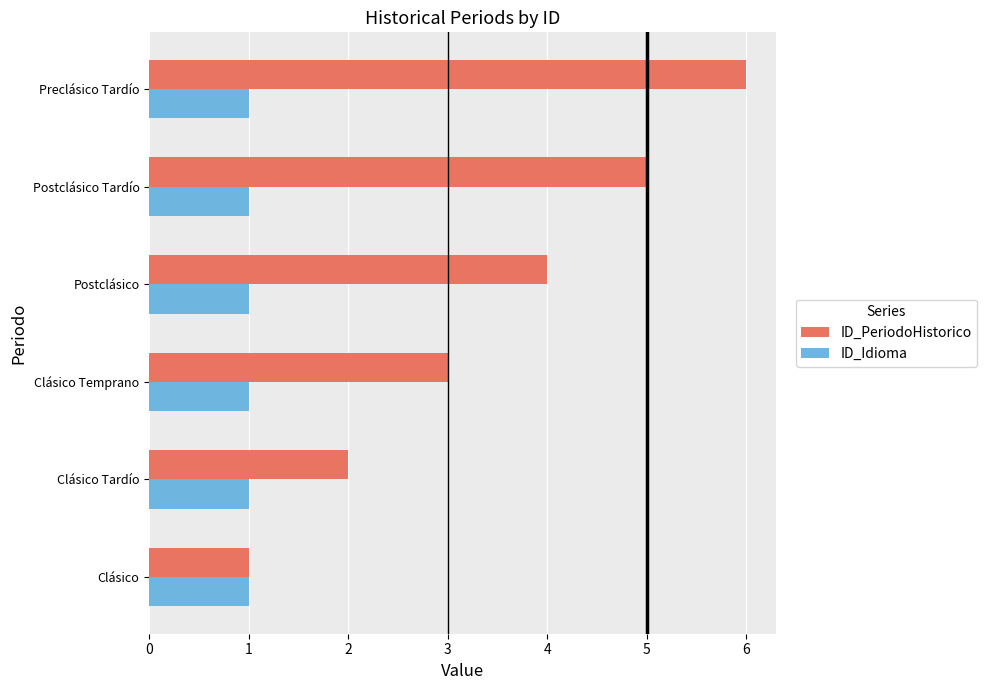

What is the maximum value for ID_Idioma?

1